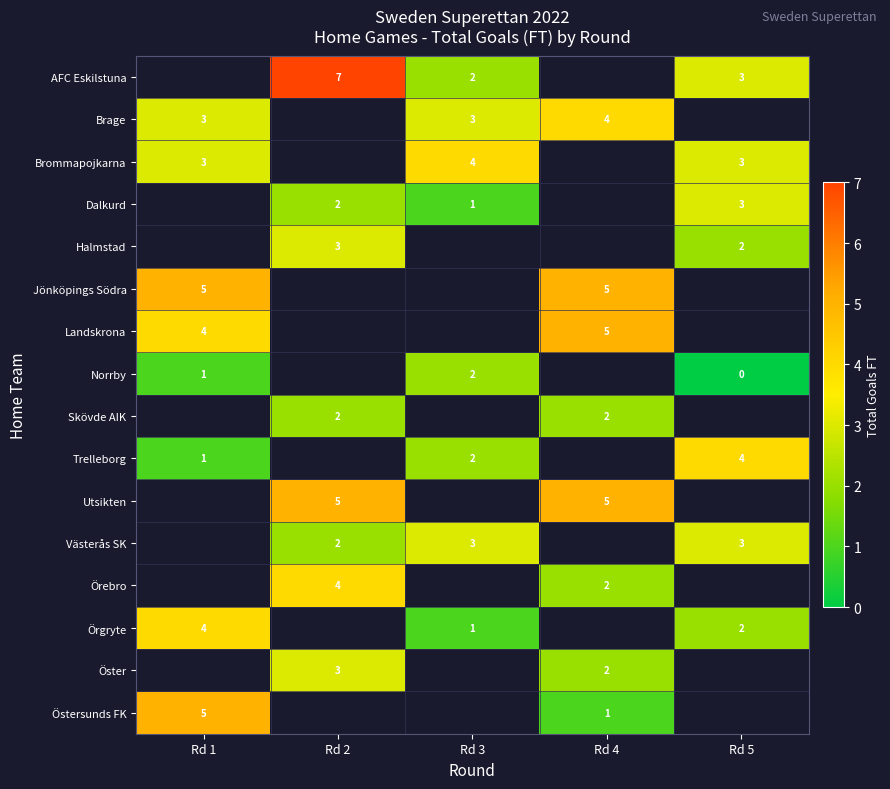

Which has a higher value, Rd 1 or Rd 2?

Rd 2